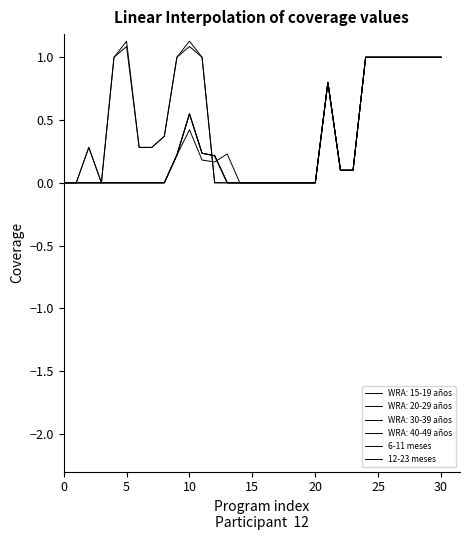

How many lines are shown in the chart?

6